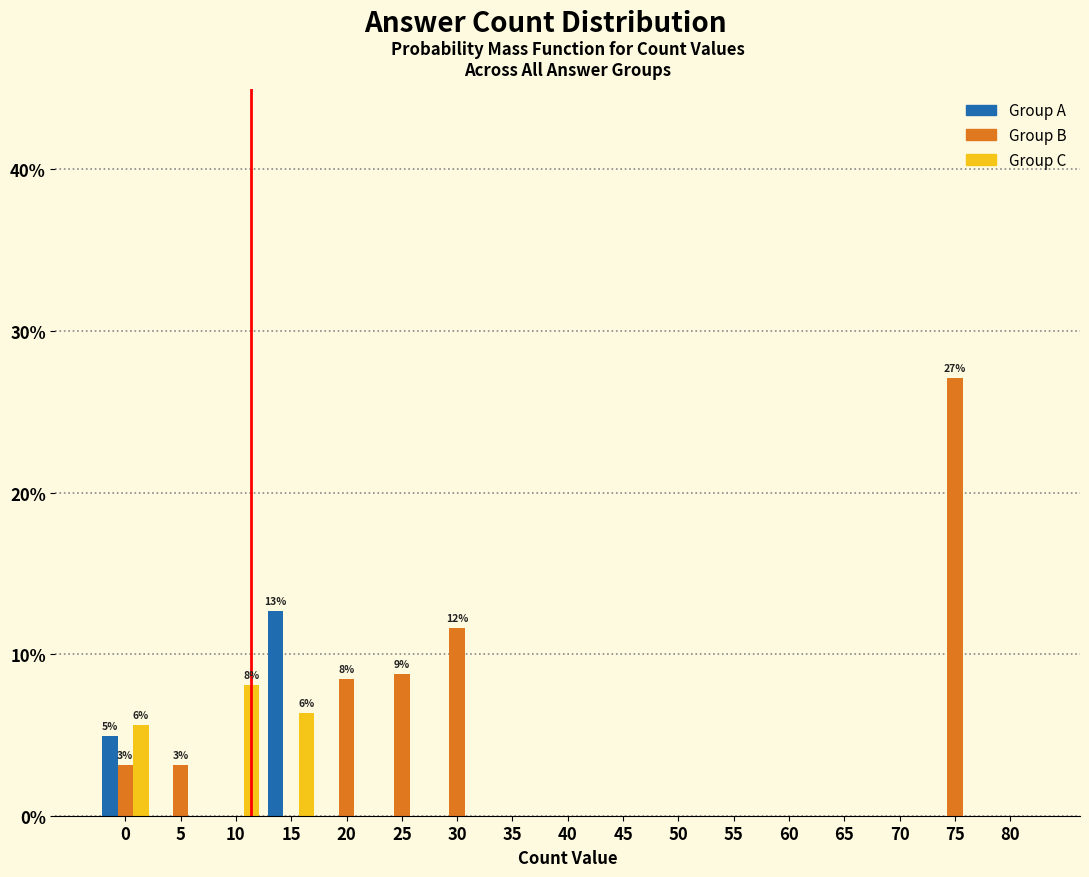

What is the sum of all Group B values?

62.3